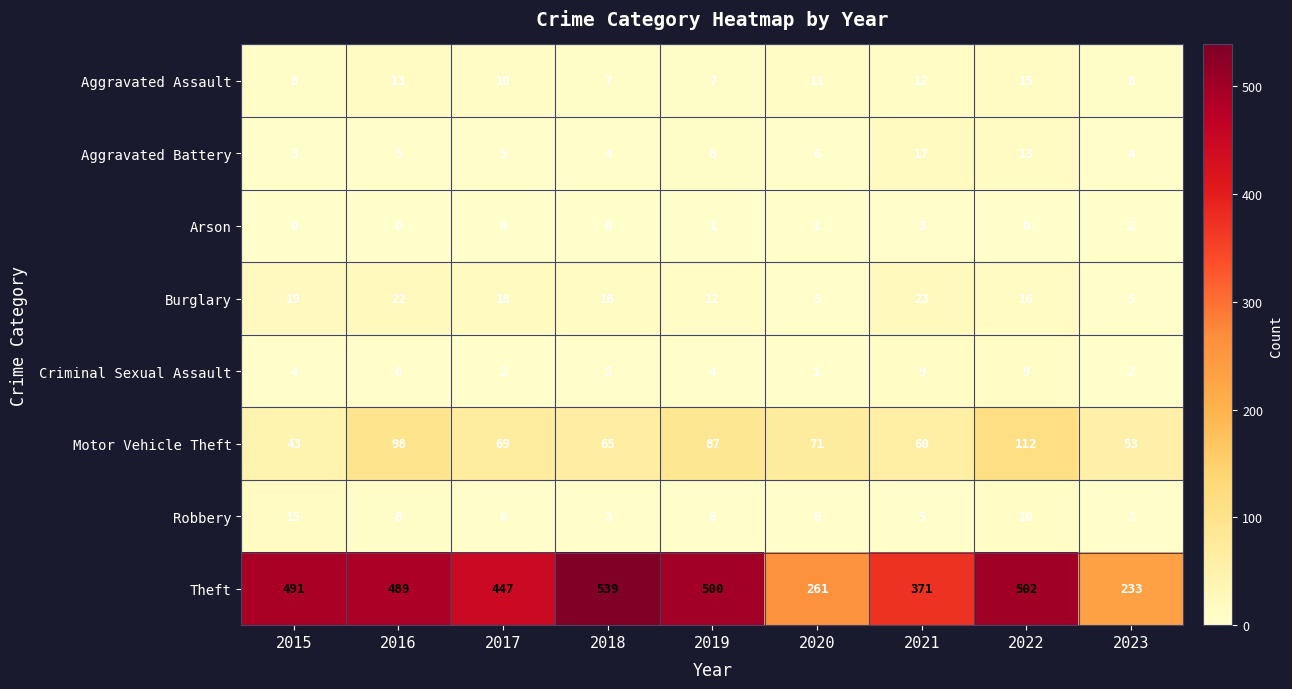

At how many categories does at least one series exceed 272?

7